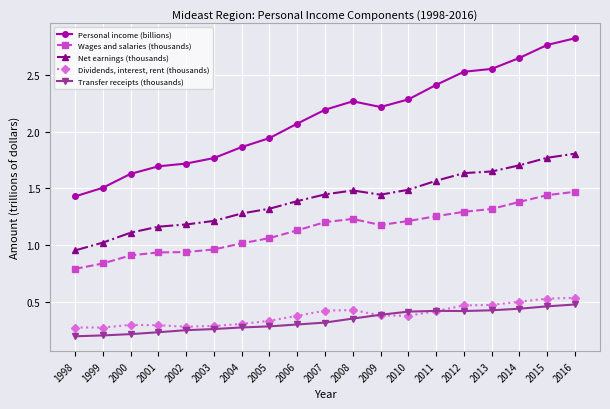

True or false: Dividends, interest, rent (thousands) and Personal income (billions) intersect in this chart.

False